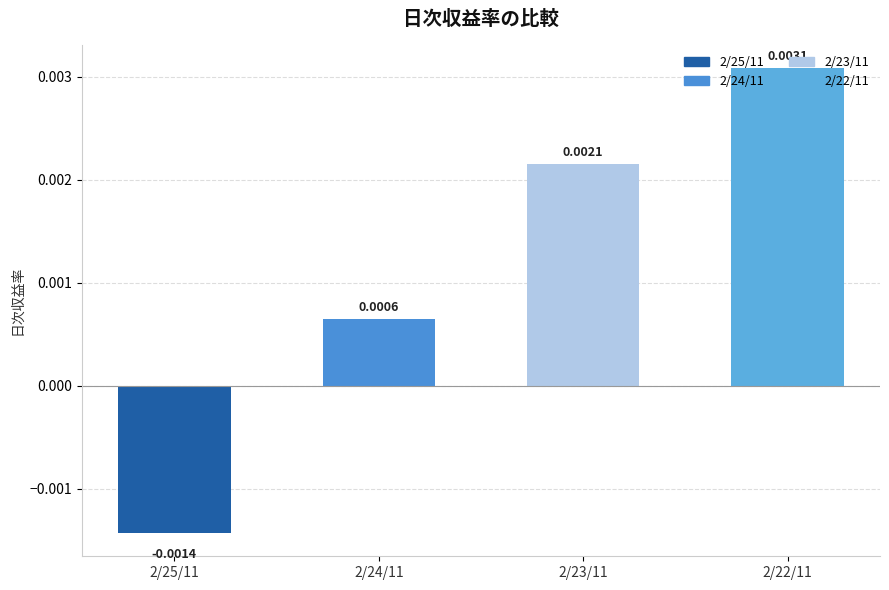

What is the label of the 3rd bar from the left?

2/23/11